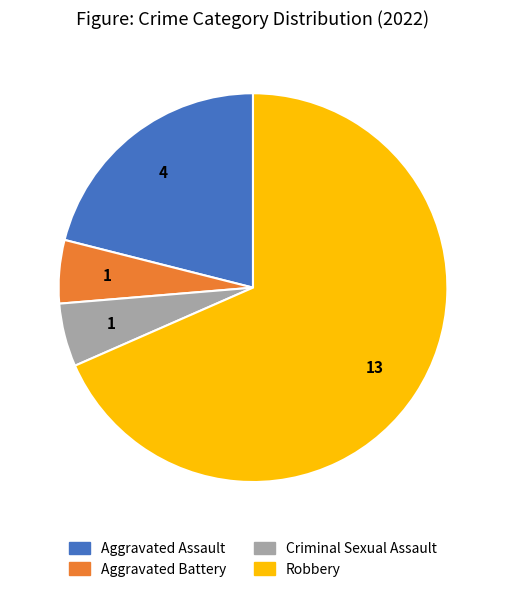

Is it true that Robbery is 68% of the pie?

True